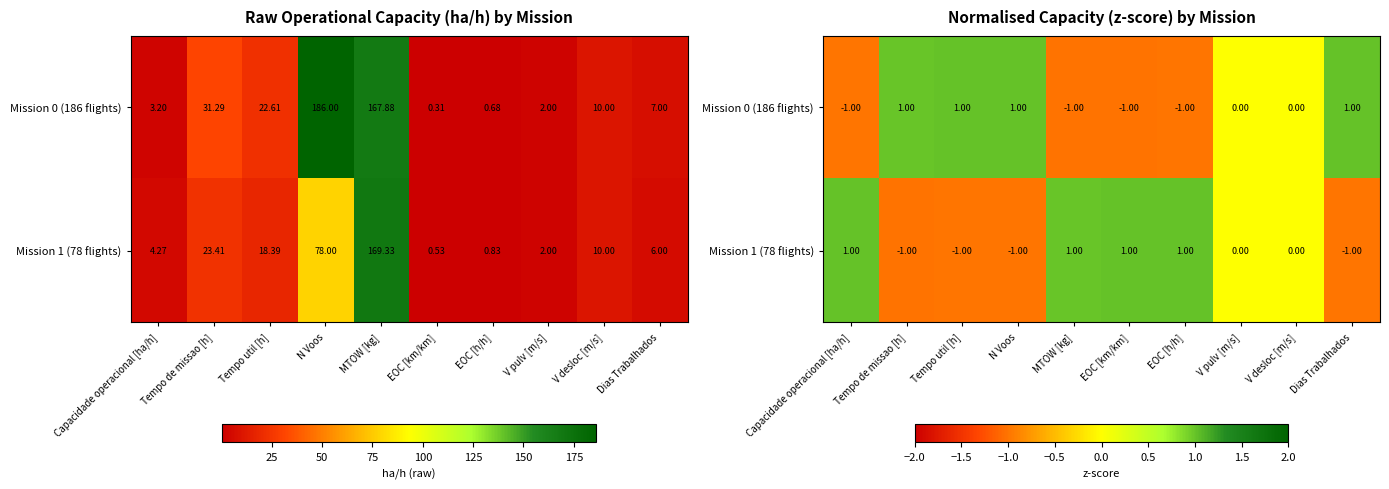

What is the difference between the maximum and minimum values in the Mission 0 (186 flights) series?

2.0